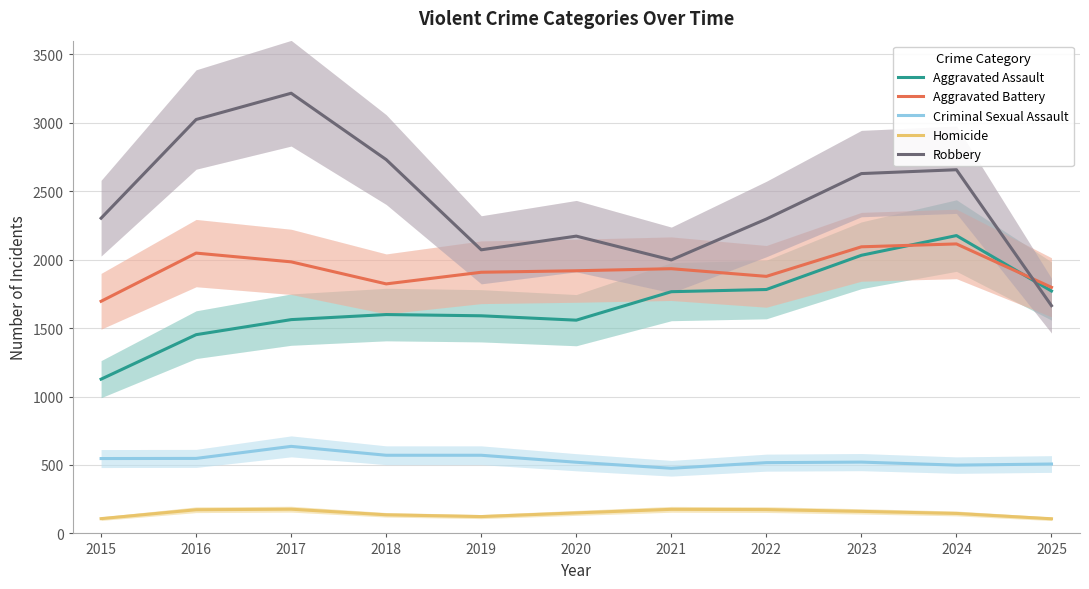

Which label corresponds to the smallest value in the chart?

2025